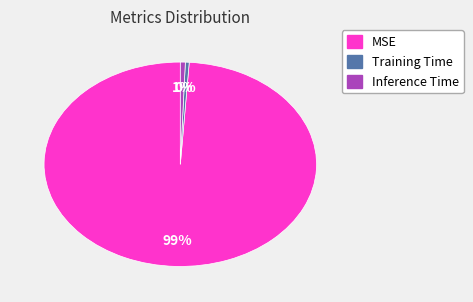

What is the largest slice in the pie chart?

MSE